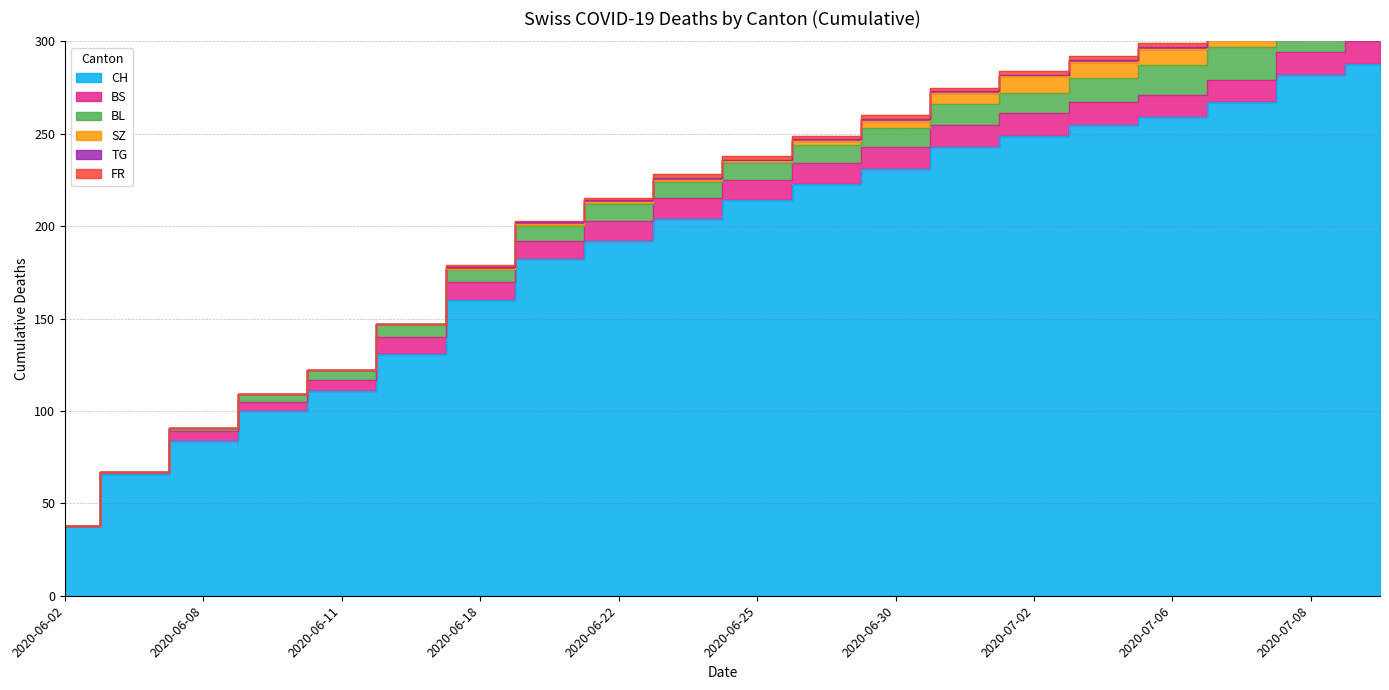

What is the approximate value of TG at 2020-06-22?

1